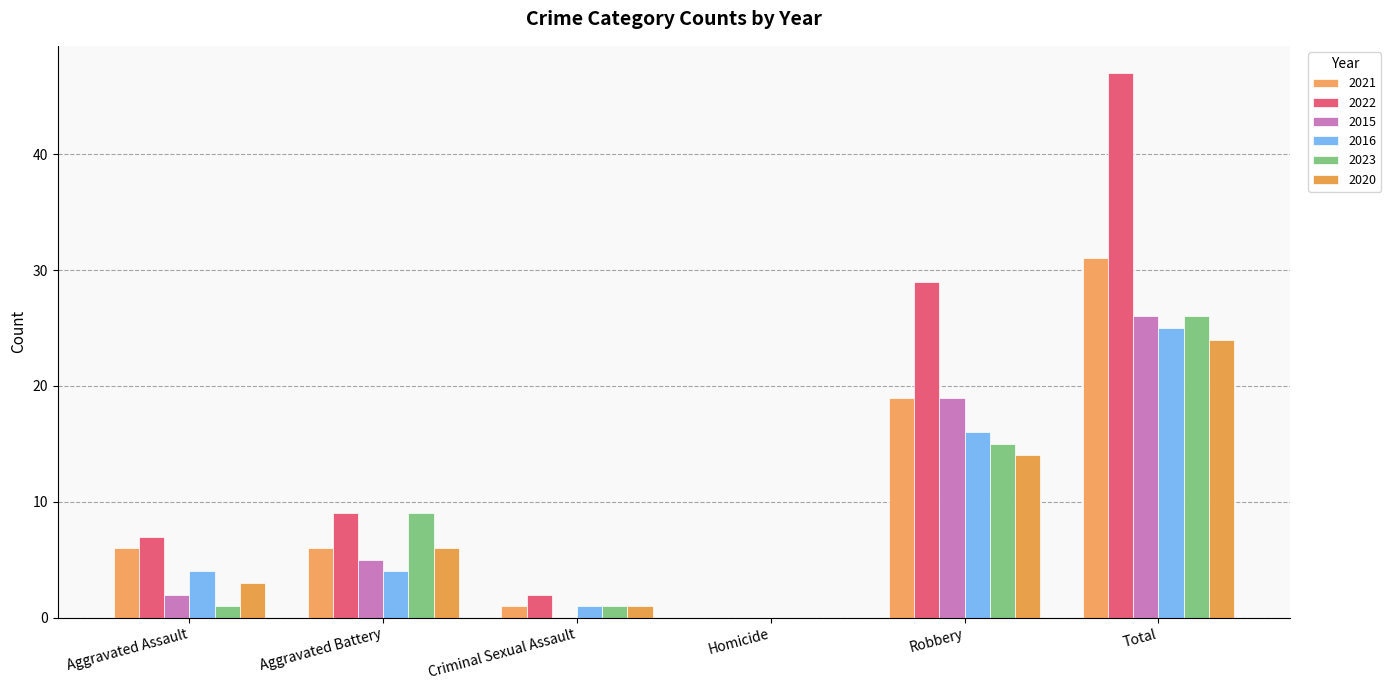

At how many categories does at least one series exceed 9?

2